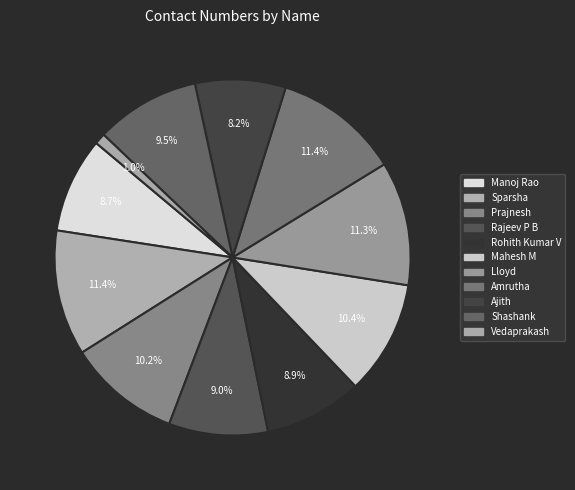

Does Mahesh M account for over 50% of the chart?

No